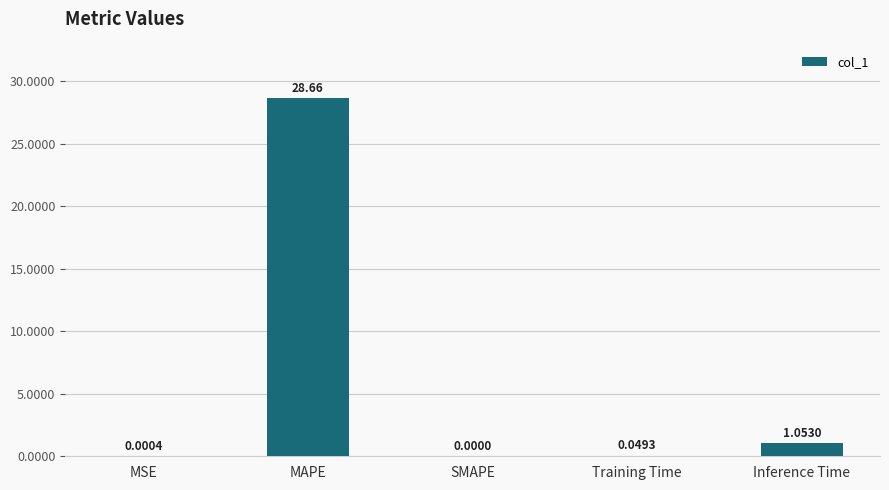

What is the maximum value shown in the chart?

28.7